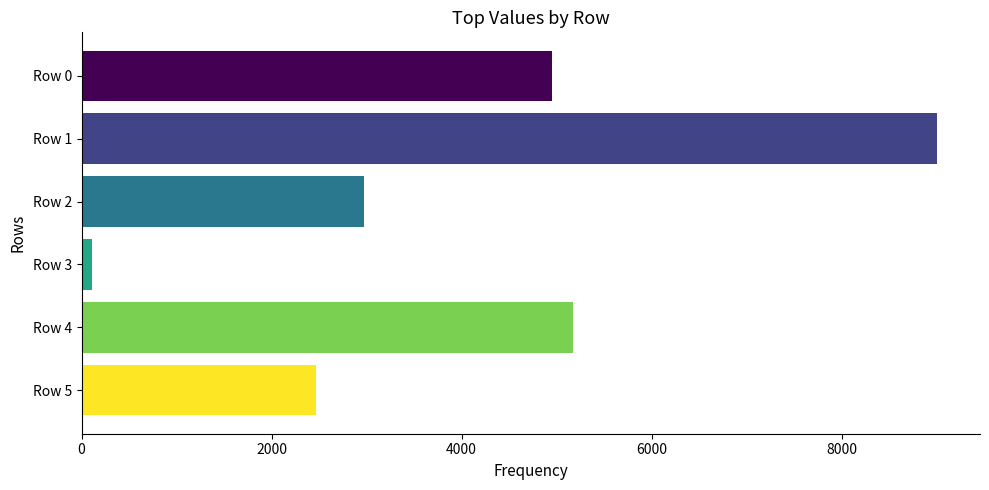

Is it true that the value at Row 1 is 3397?

False